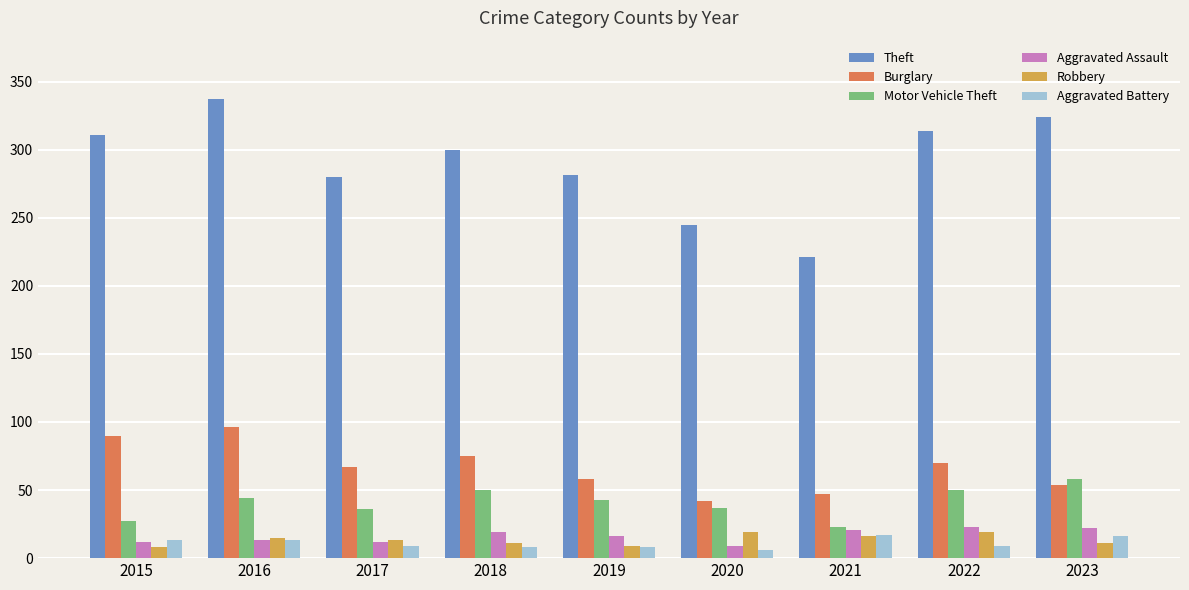

Which category has the lowest value in the Burglary series?

2020